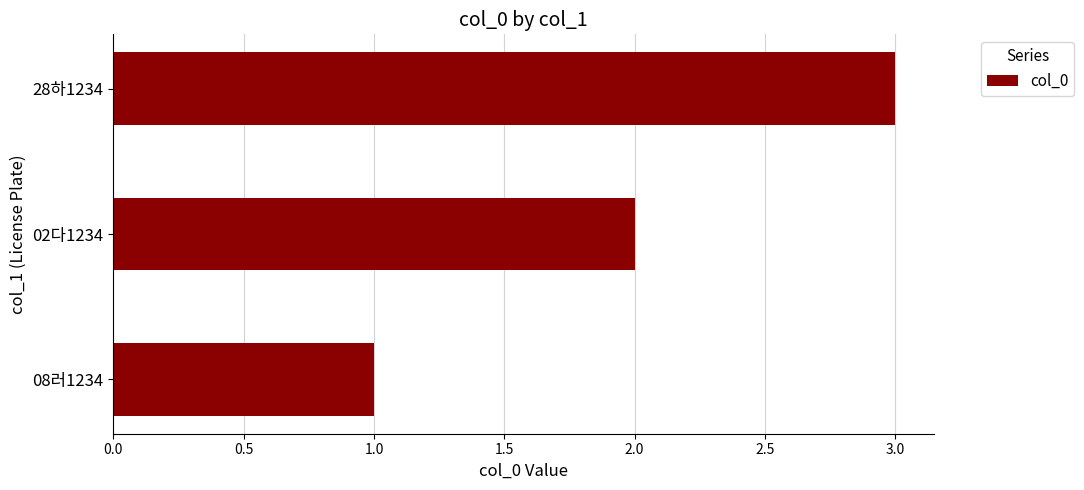

List the labels in order of value, smallest first.

08러1234, 02다1234, 28하1234